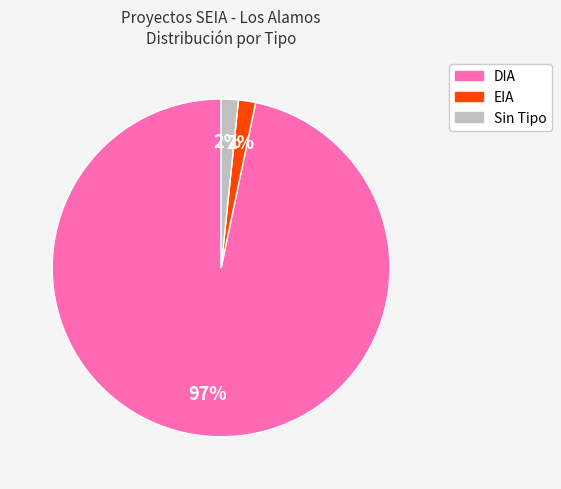

To the nearest percent, what is the average slice percentage?

33%